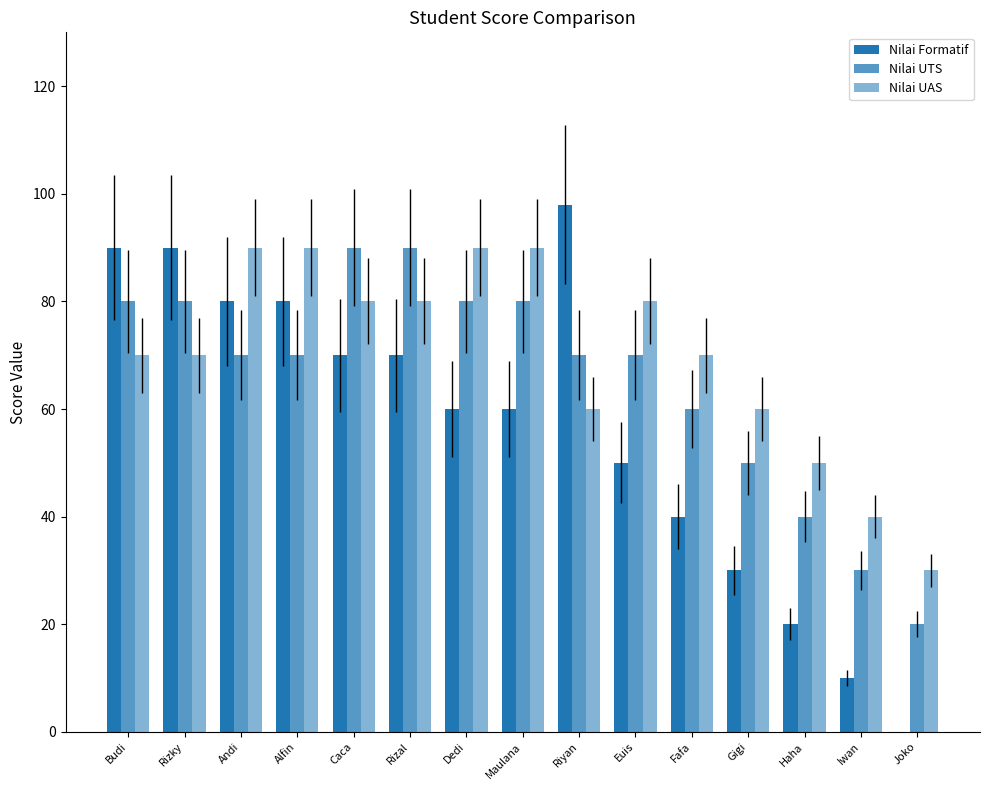

Reading left to right, what are all the values shown in this chart?

Nilai Formatif: 90	90	80	80	70	70	60	60	98	50	40	30	20	10	0
Nilai UTS: 80	80	70	70	90	90	80	80	70	70	60	50	40	30	20
Nilai UAS: 70	70	90	90	80	80	90	90	60	80	70	60	50	40	30